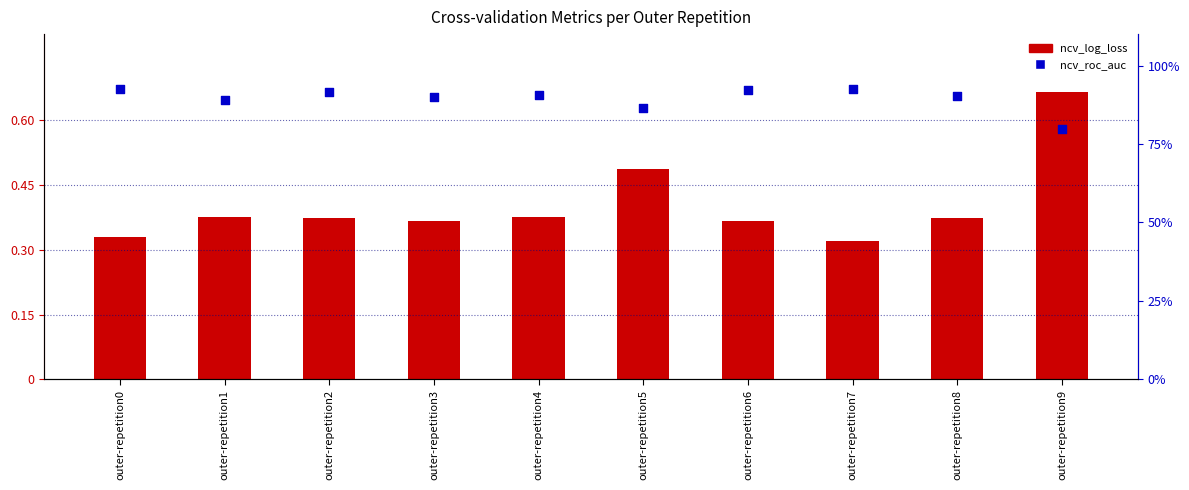

Which series has the widest spread of Y values?

ncv_log_loss